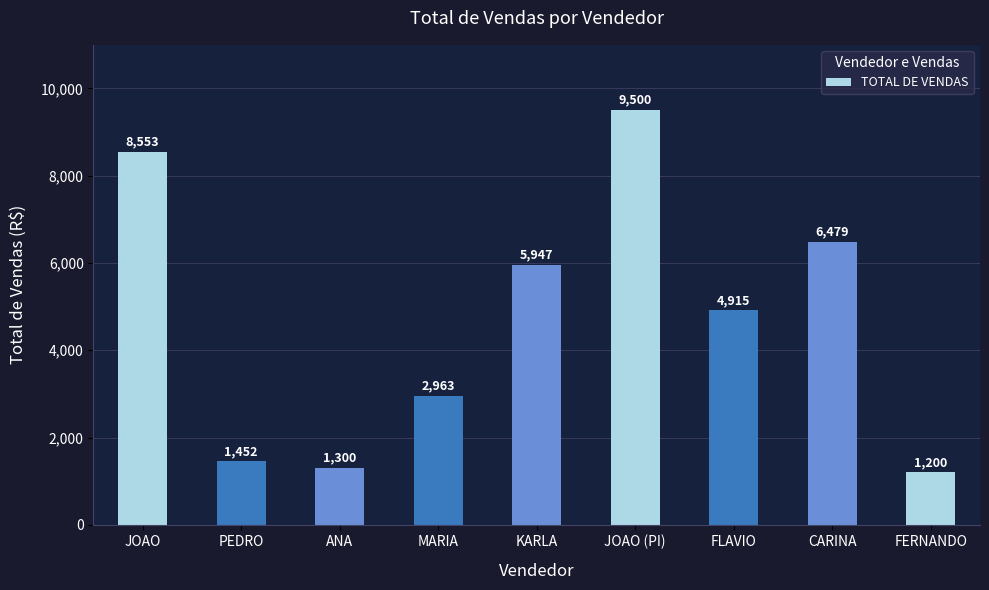

What position from the right is PEDRO?

8